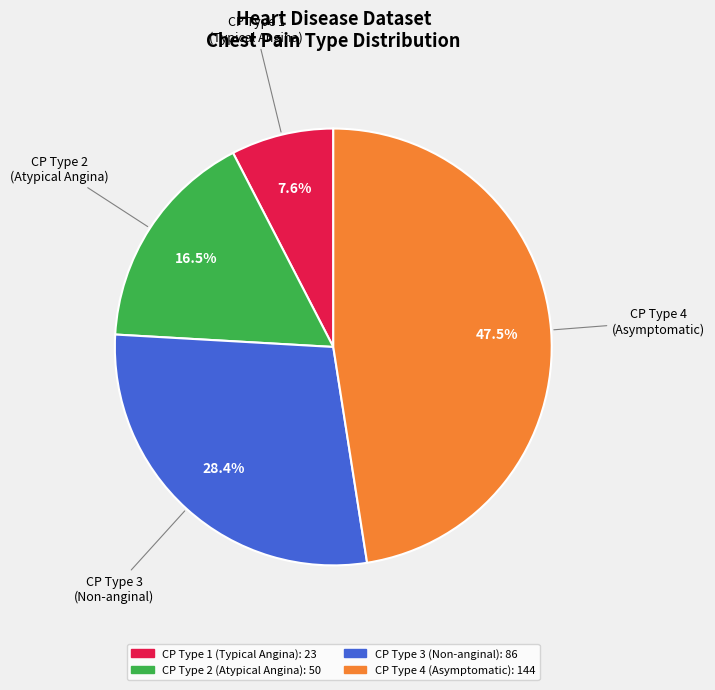

Does any single category account for the majority?

No